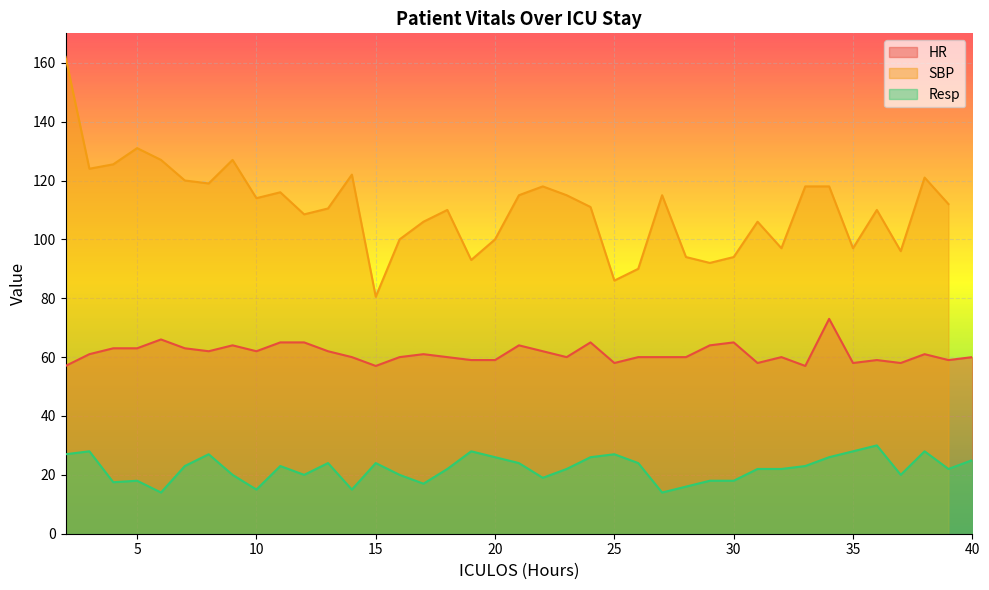

The value of HR at 15 is 57.0. True or false?

True